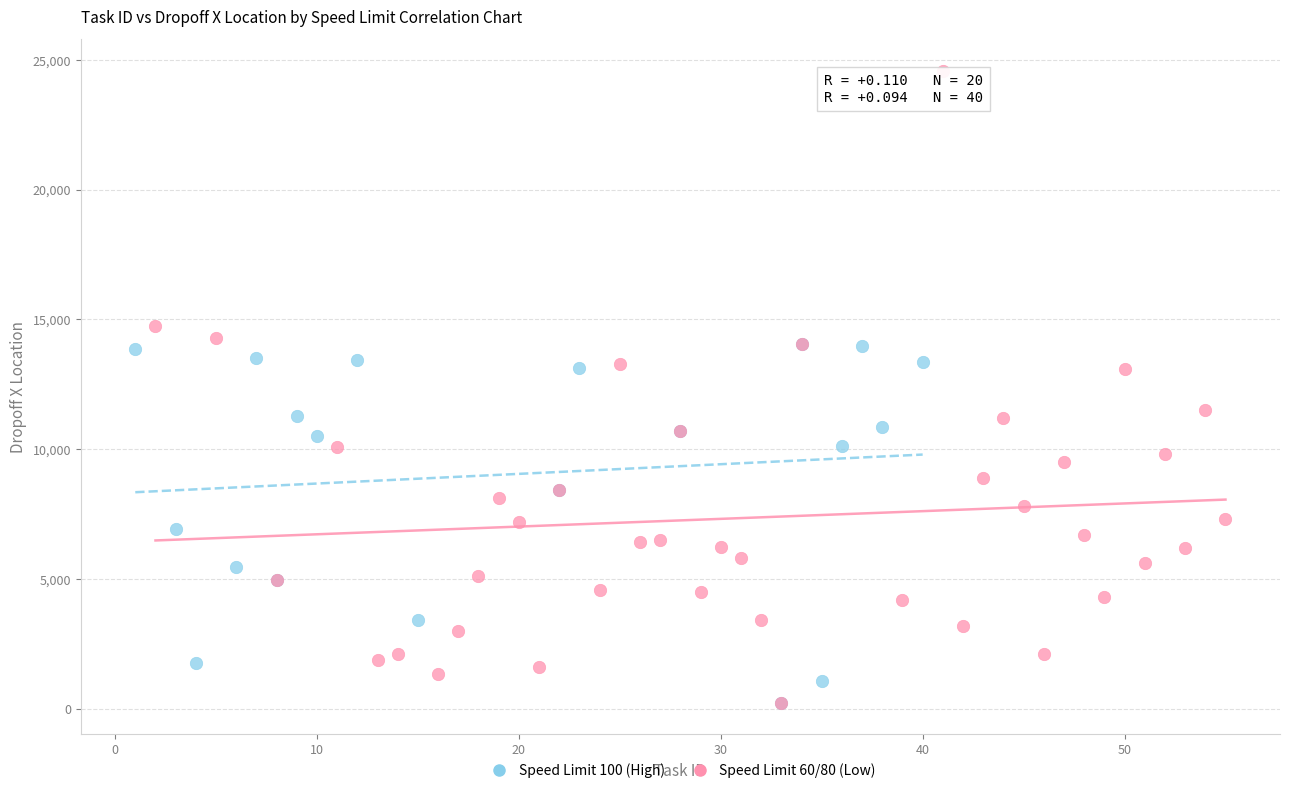

Which series has the largest Y range (max minus min)?

Speed Limit 60/80 (Low)